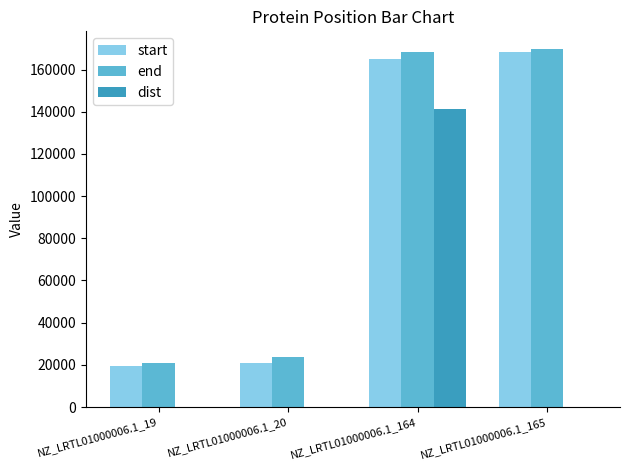

Which series has the largest range (max minus min)?

end